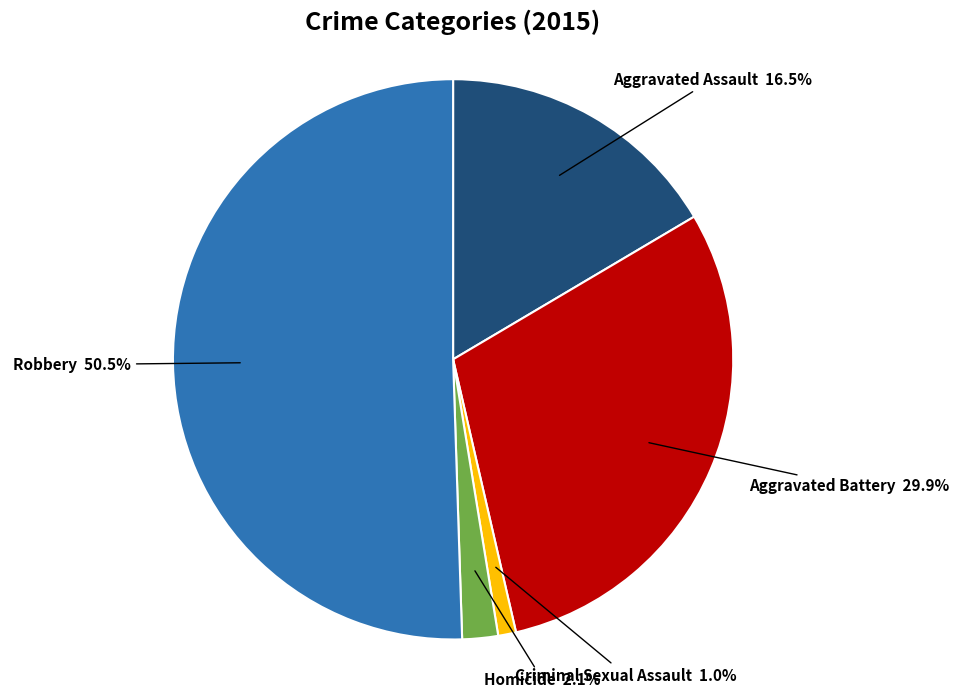

Between Criminal Sexual Assault and Homicide, which is larger?

Homicide